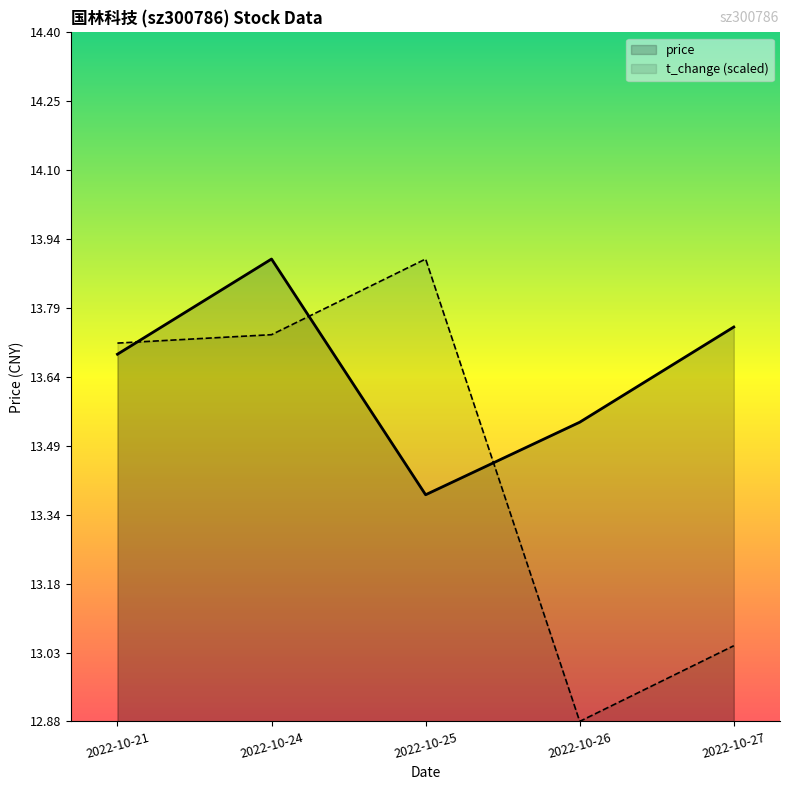

How many interior local peaks does the price series have?

1